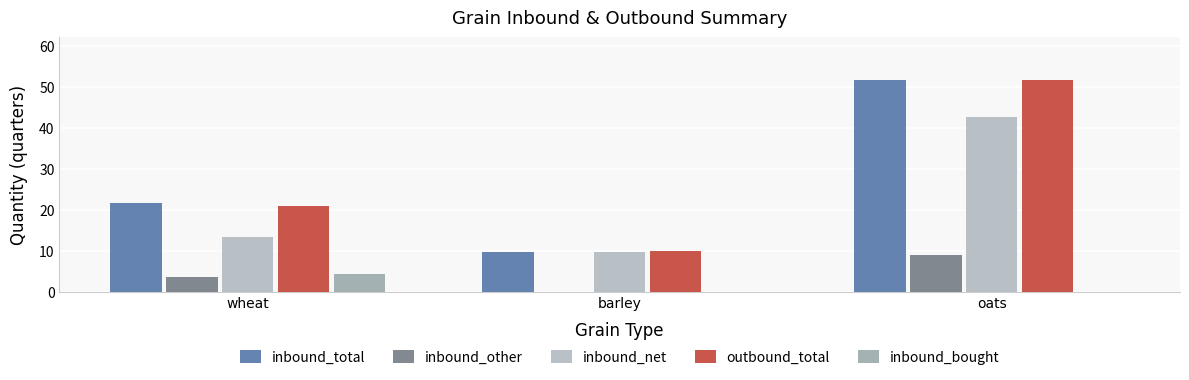

What is the highest value of the inbound_net series?

42.8